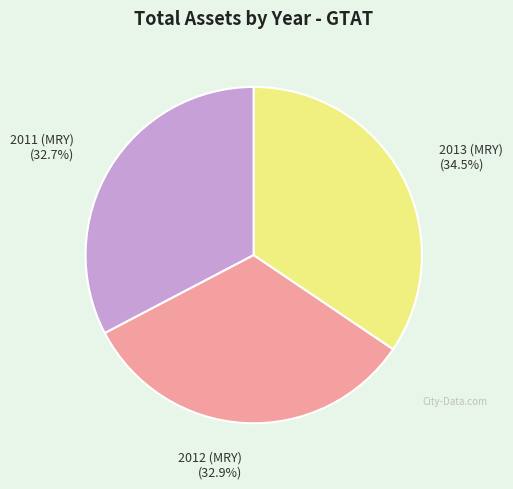

Is there a majority slice in this chart?

No